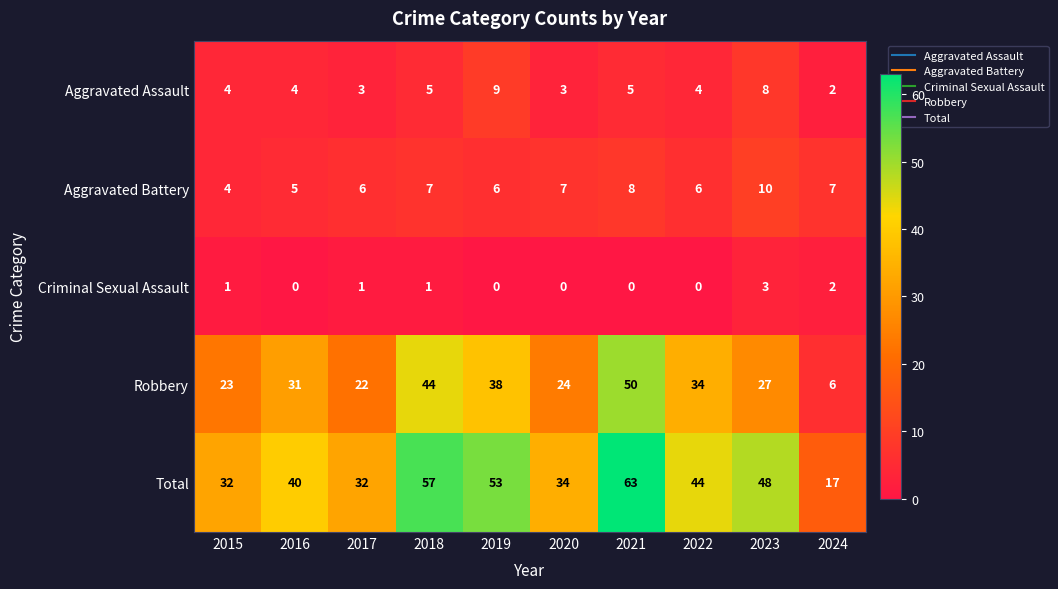

What is the difference between the maximum and minimum values in the Criminal Sexual Assault series?

3